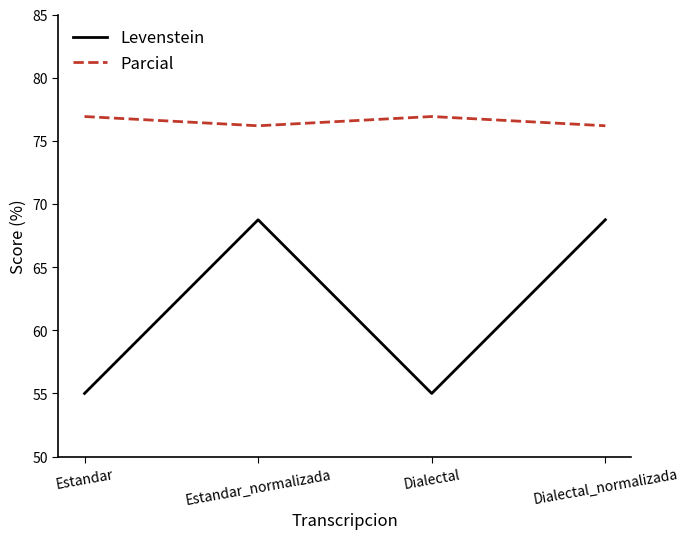

True or false: Levenstein has a value of 68.8 at Dialectal_normalizada.

True